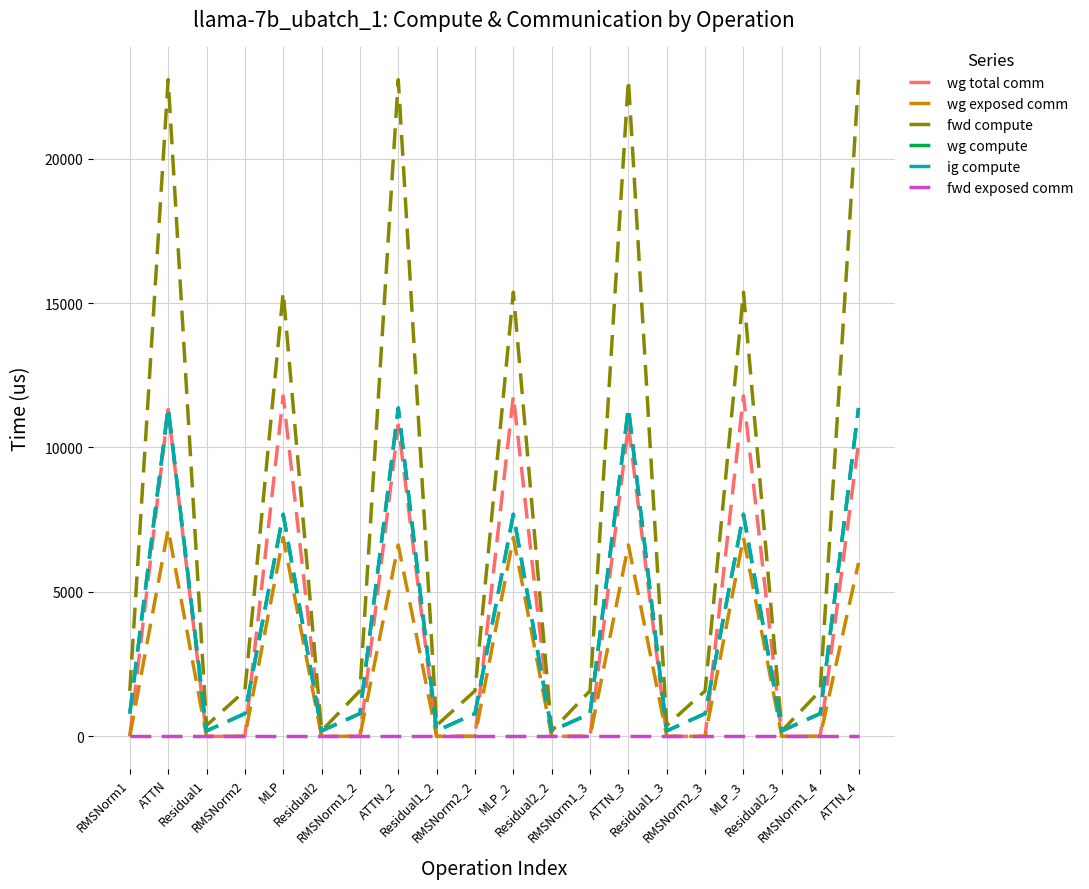

Where is the first local maximum for wg compute?

ATTN